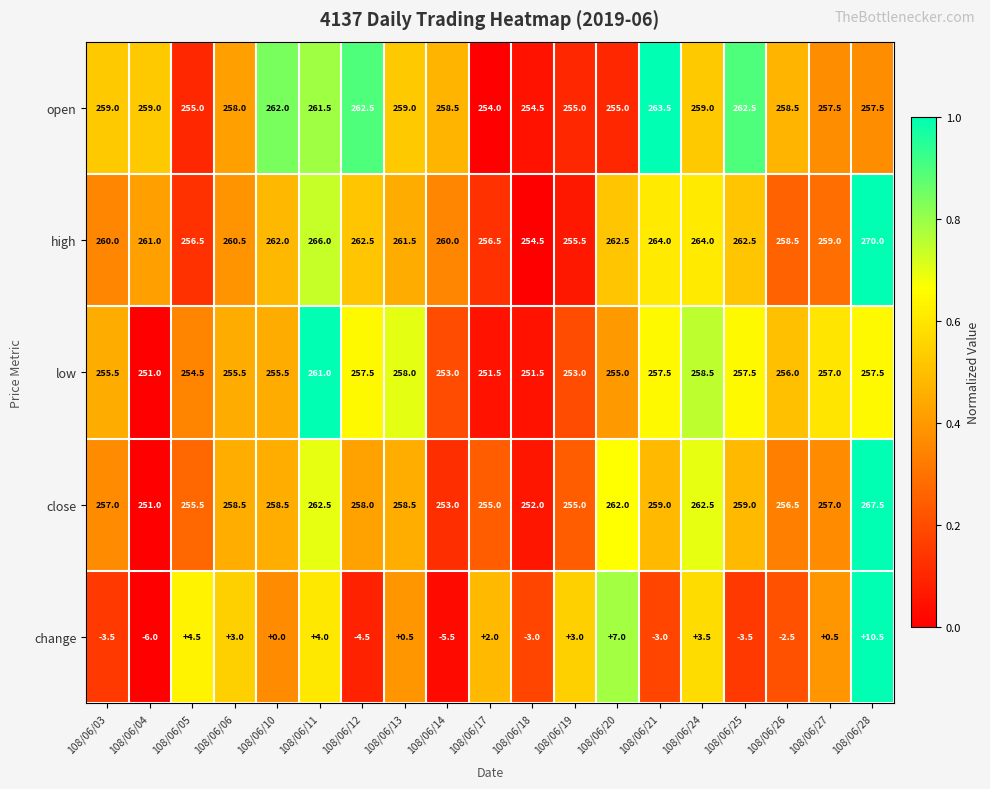

What is the sum of the change values at 108/06/14 and 108/06/04?

-11.5